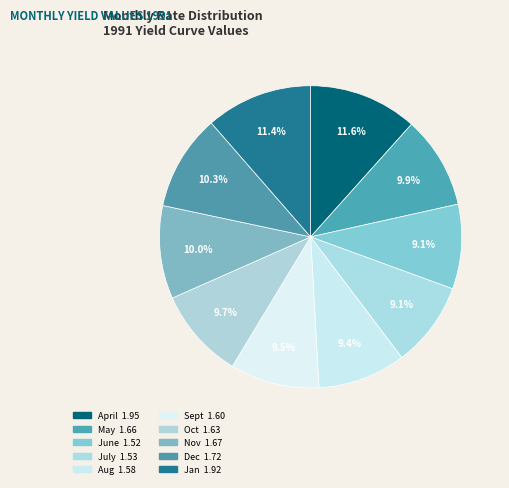

Which category has the smallest portion of the pie?

June